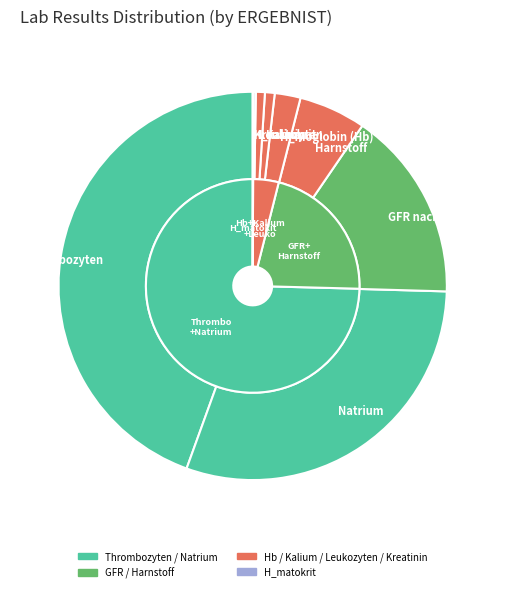

Which slice is the largest?

Thrombozyten